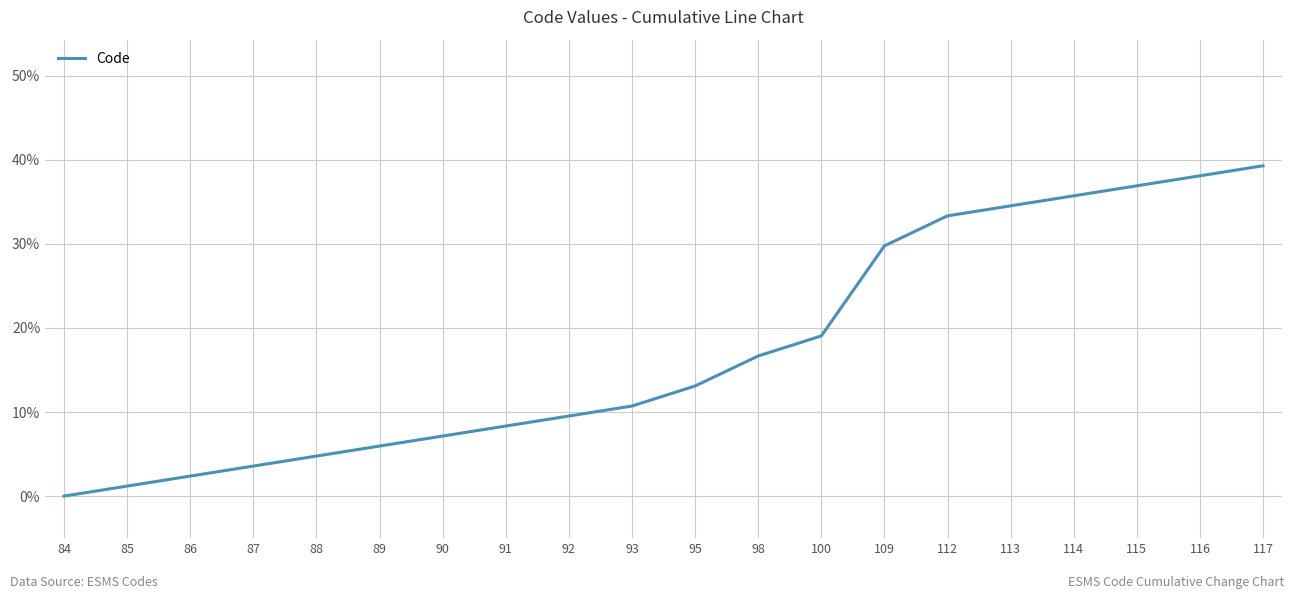

Rank the categories by value from lowest to highest.

84, 85, 86, 87, 88, 89, 90, 91, 92, 93, 95, 98, 100, 109, 112, 113, 114, 115, 116, 117